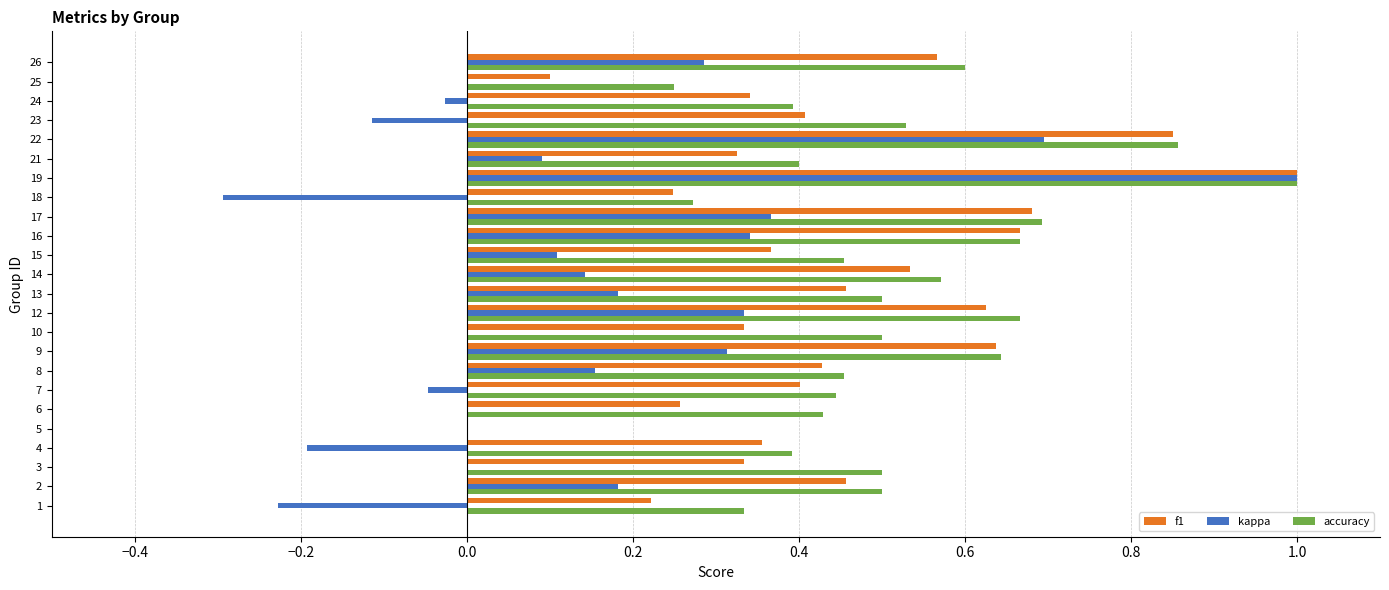

Which series changed the most between 13 and 22?

kappa